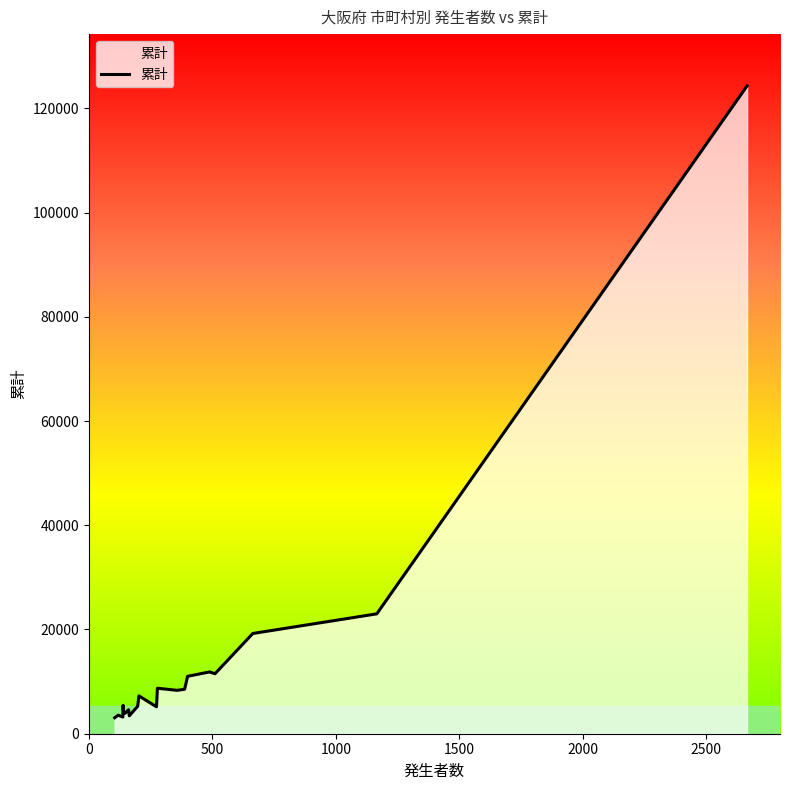

What is the difference between the maximum and minimum values?

121220